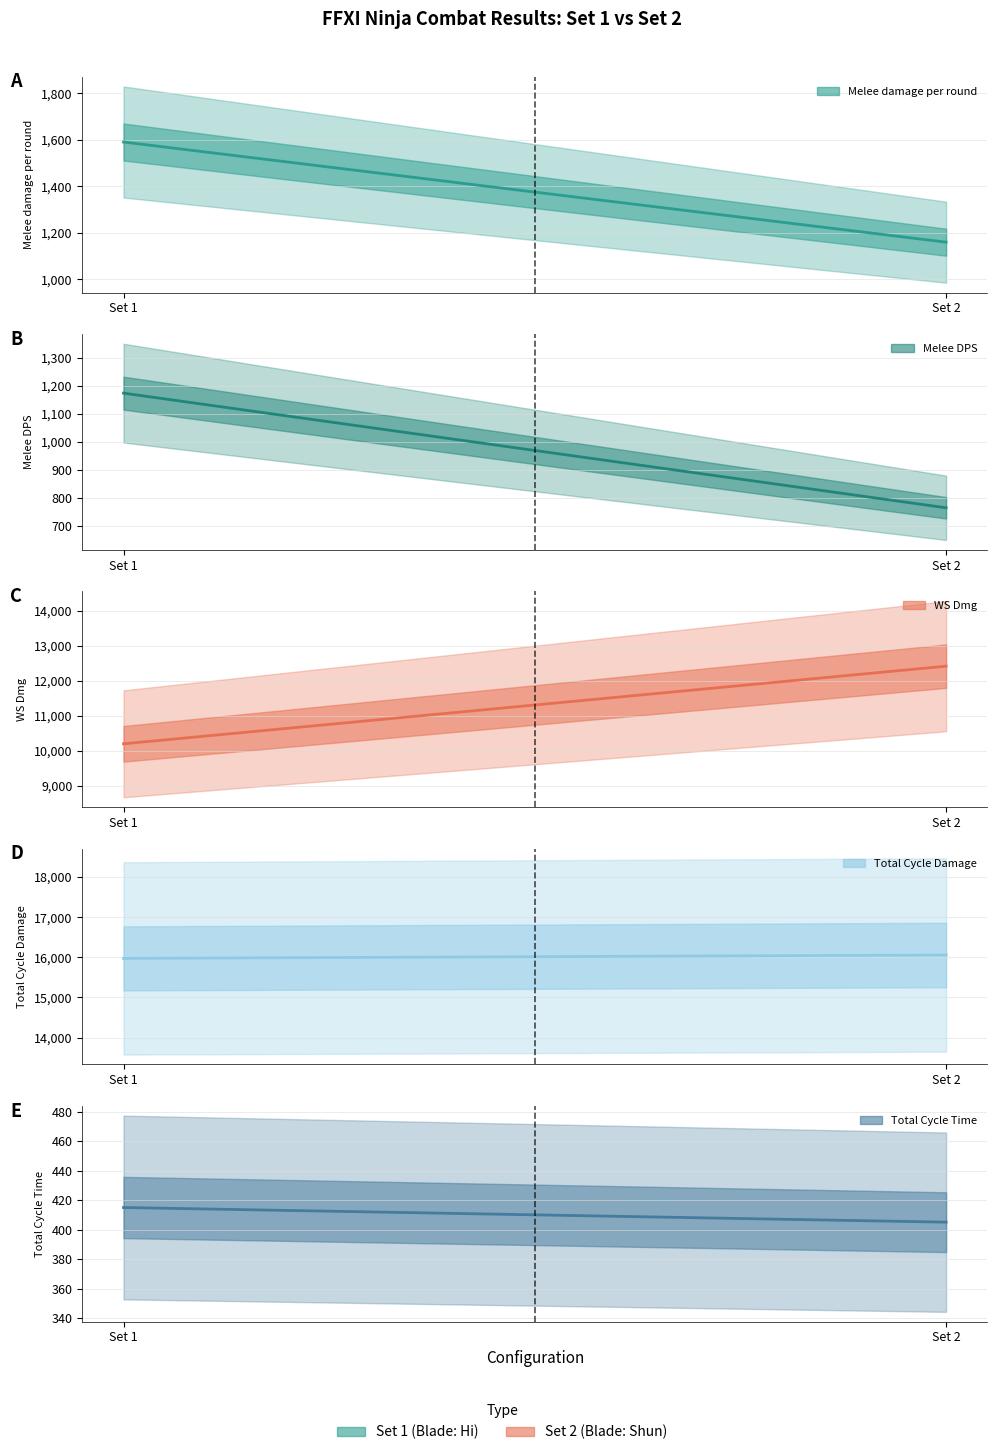

Where is Melee DPS nearest to the value 969?

Set 2